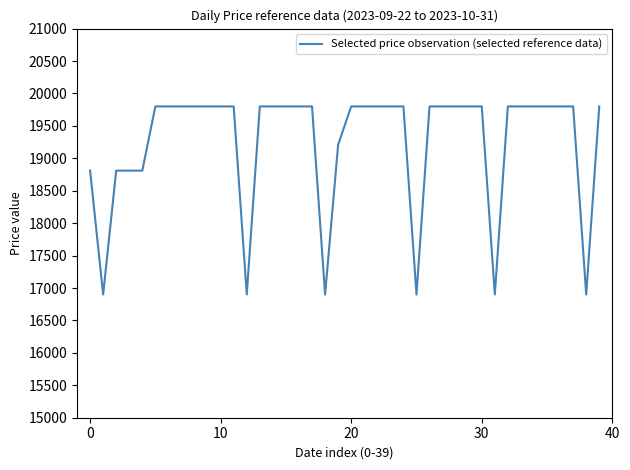

What is the minimum value shown in the chart?

16900